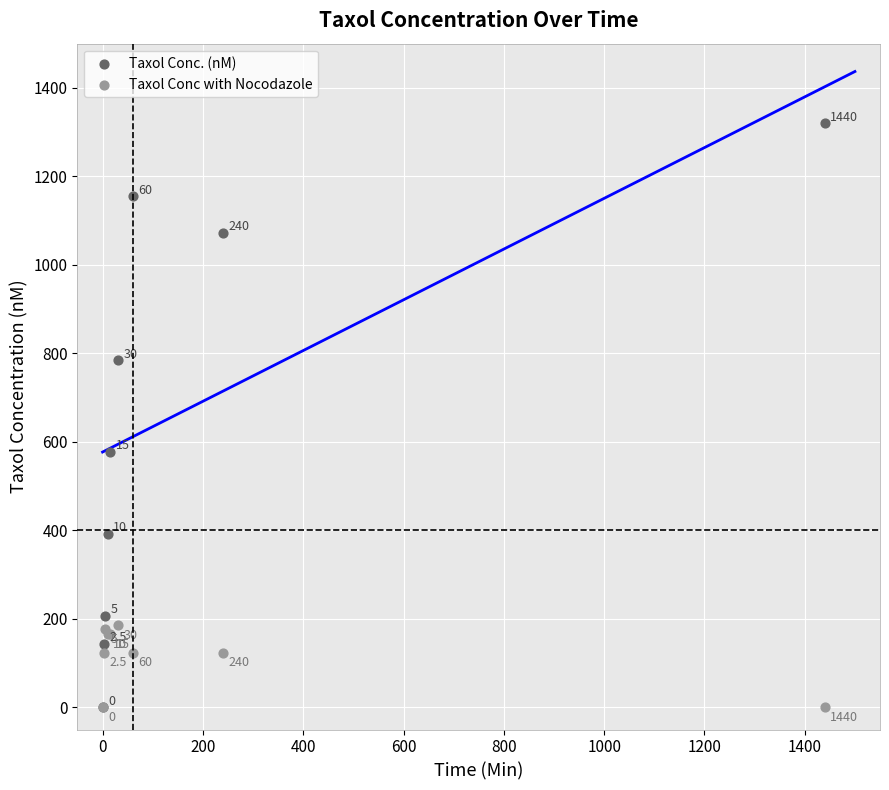

In the Taxol Conc with Nocodazole series, what Y value is closest to 93?

124